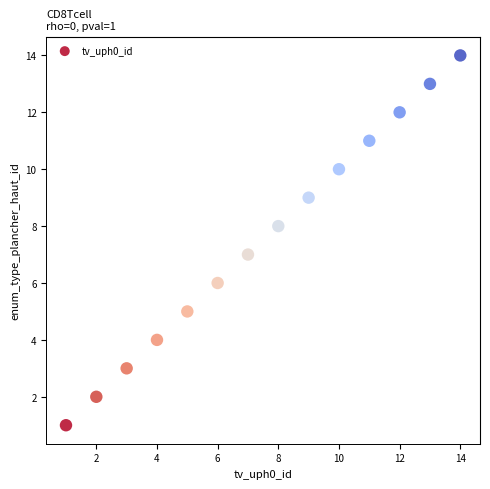

What is the range of X values (max minus min)?

13